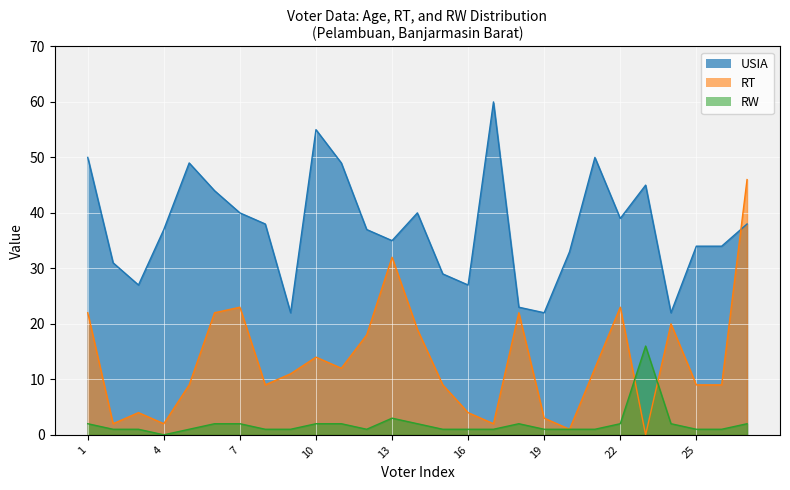

At which category does RW reach its first local valley?

4